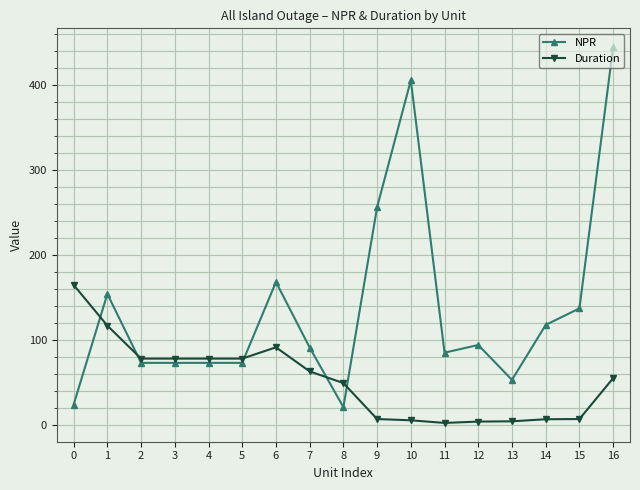

What is the total value across all series at 4?

151.0